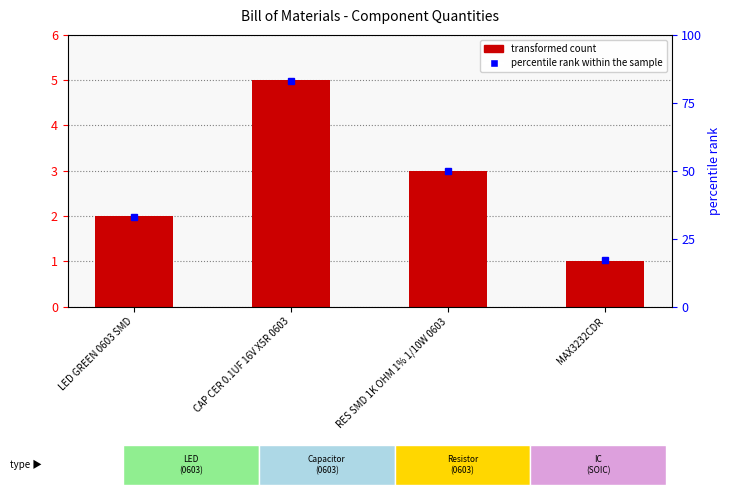

What is the difference between the maximum and minimum values?

4